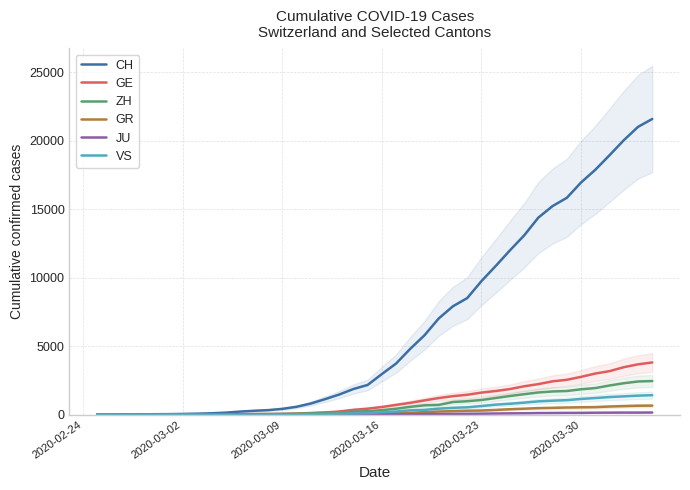

How many values in the VS series are below 172?

20